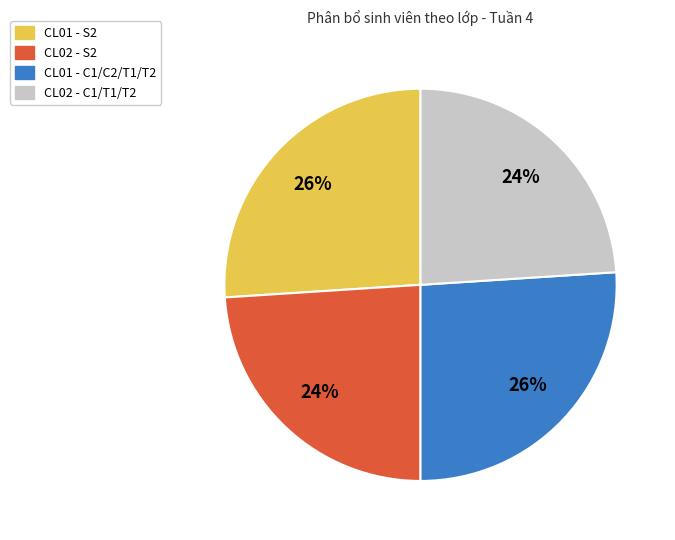

How many slices are in this pie chart?

4